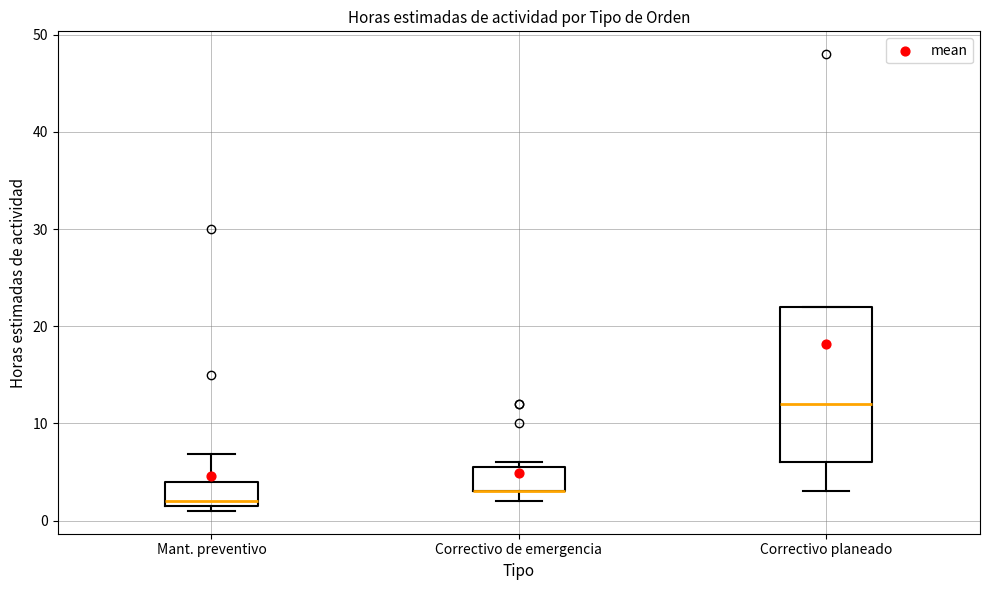

Comparing the boxes themselves (not the whiskers), which one is the tallest?

Correctivo planeado